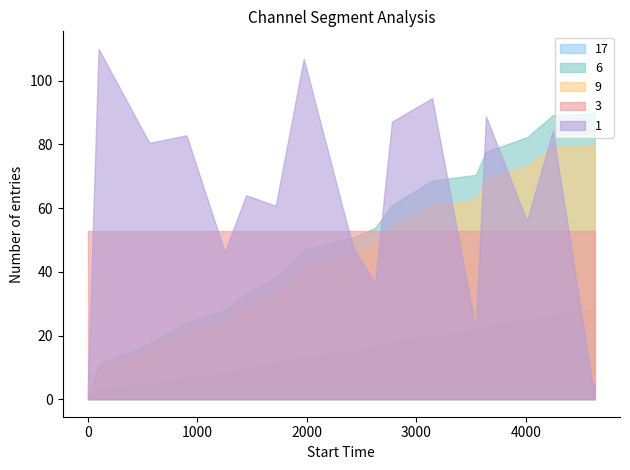

List the series in order of their peak value, lowest first.

17, 3, 9, 6, 1